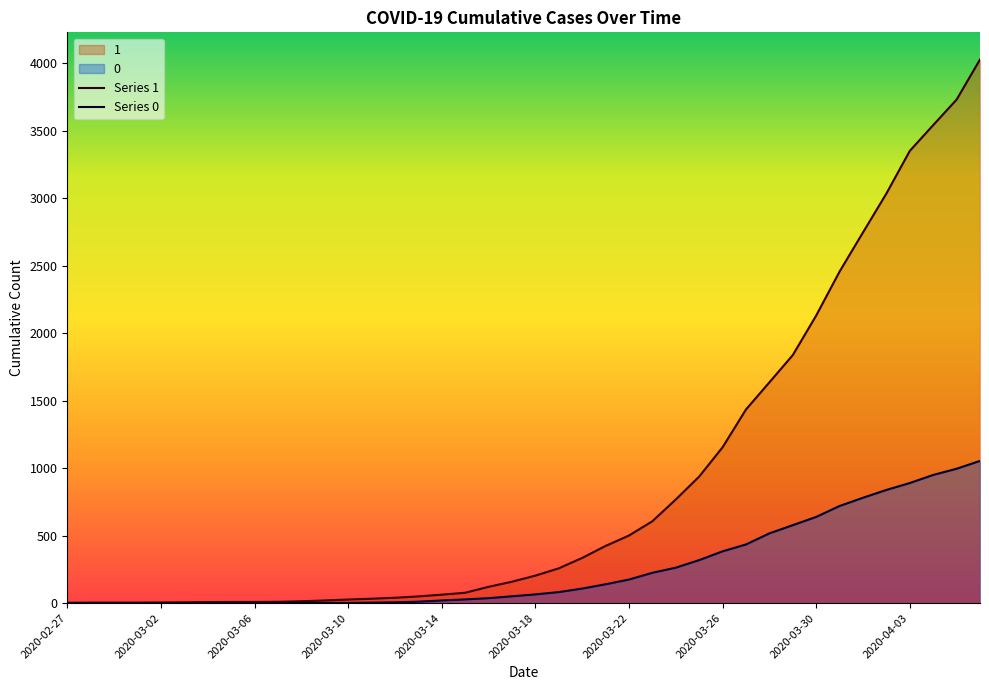

Rank the series by their maximum value, from highest to lowest.

Series 1, Series 0